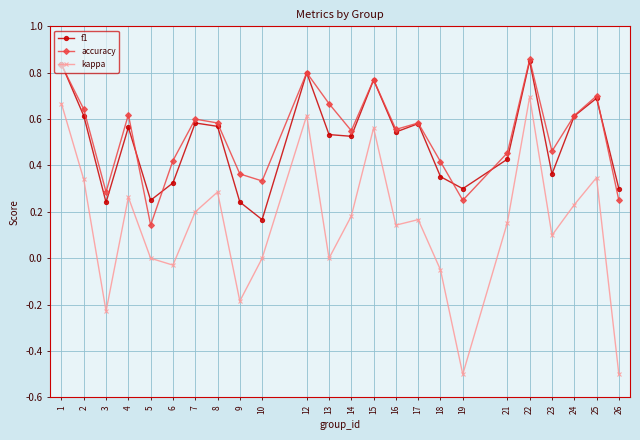

True or false: f1 and kappa cross at least once.

False